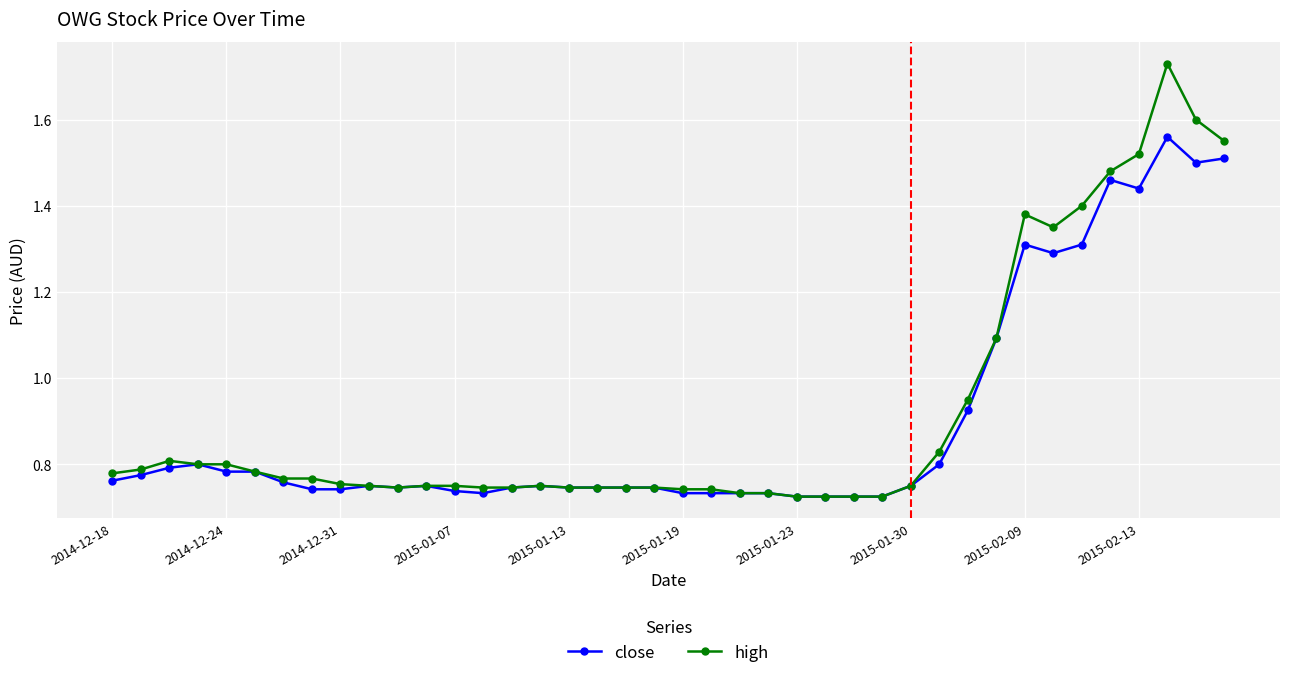

True or false: high has more than 0 interior local peaks.

True